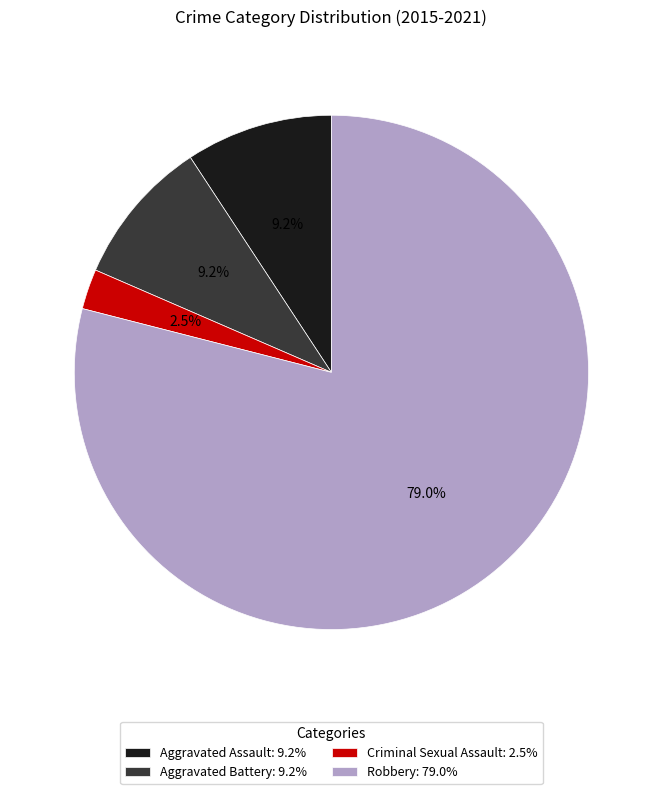

To the nearest percent, what percentage of the pie is Aggravated Assault?

9%